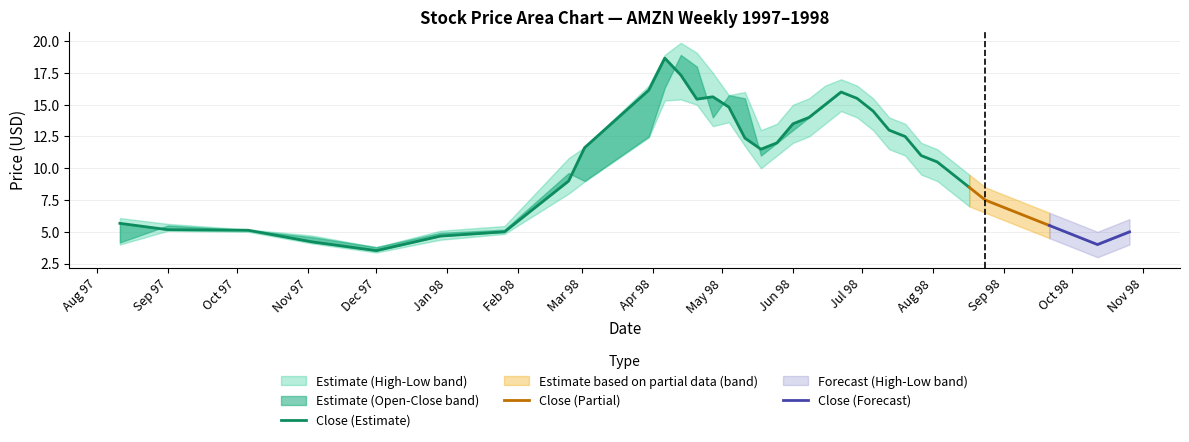

What is the value of the Close point at the 31st from the left?

7.5